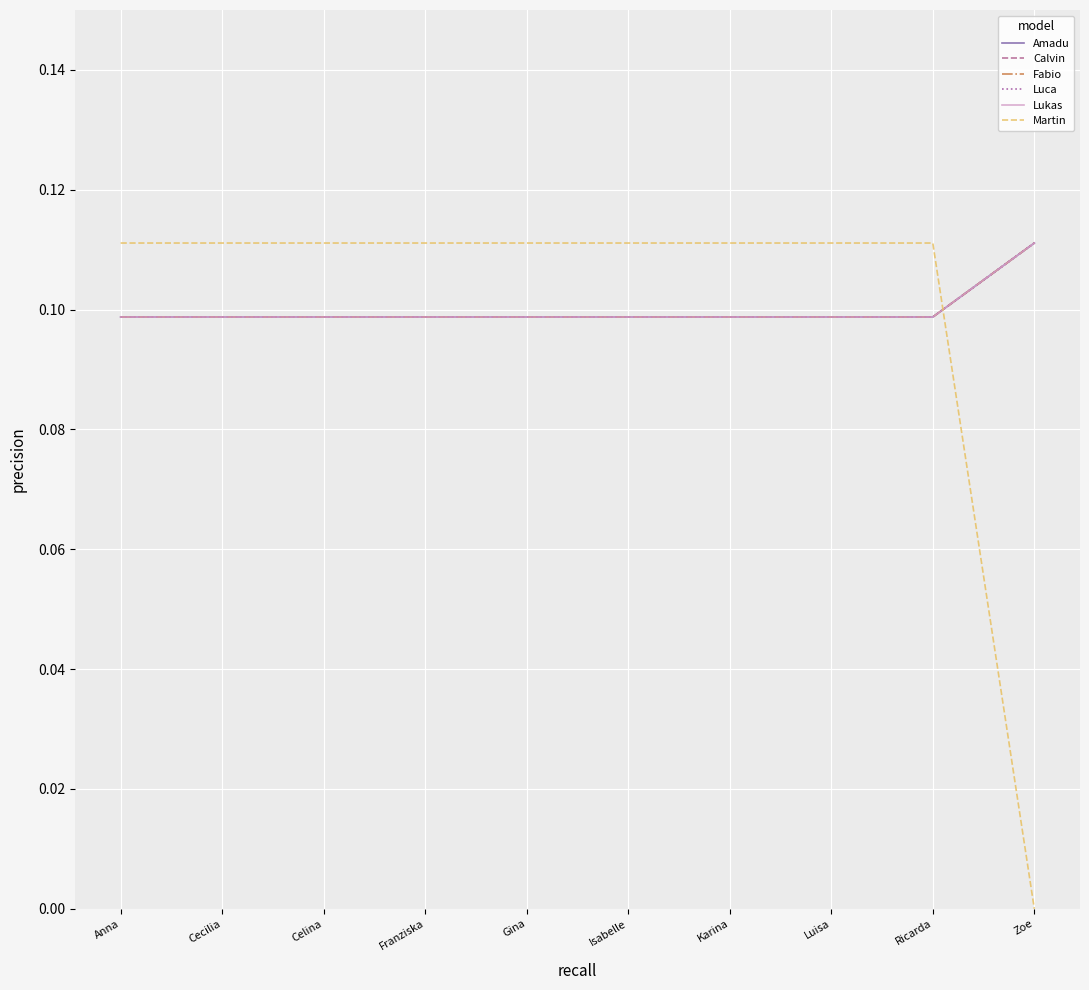

Does the chart have visible grid lines?

Yes